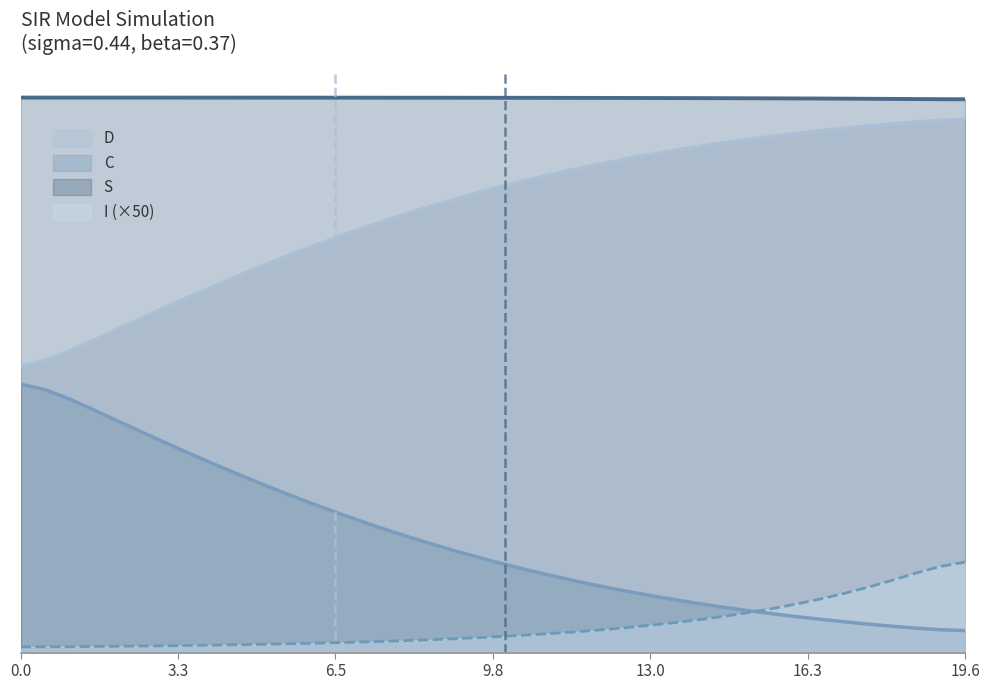

True or false: C and D intersect in this chart.

False